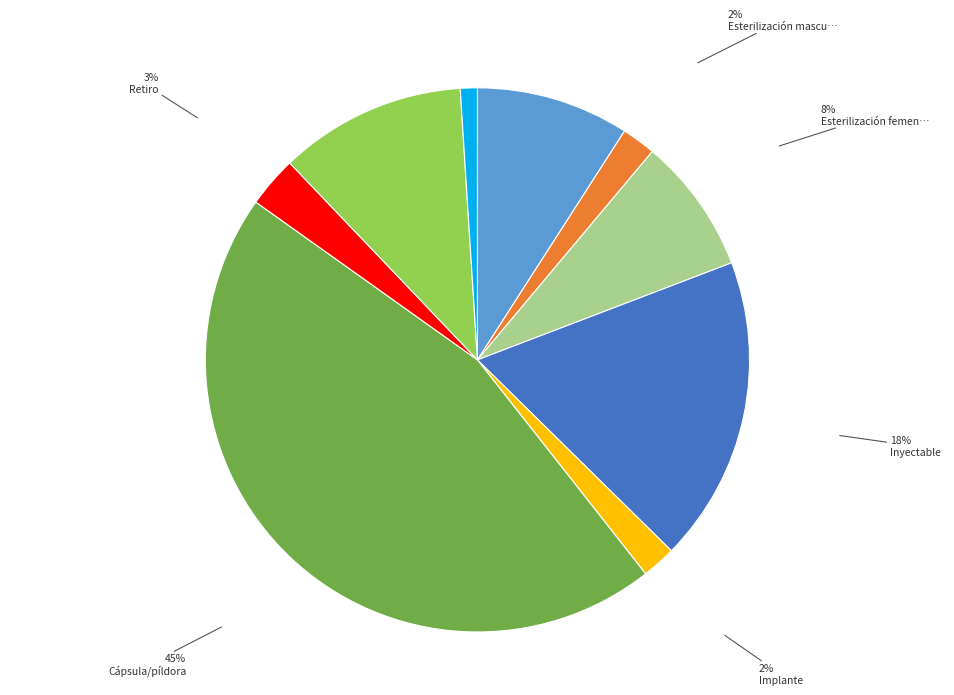

To the nearest percent, what is the average slice percentage?

11%